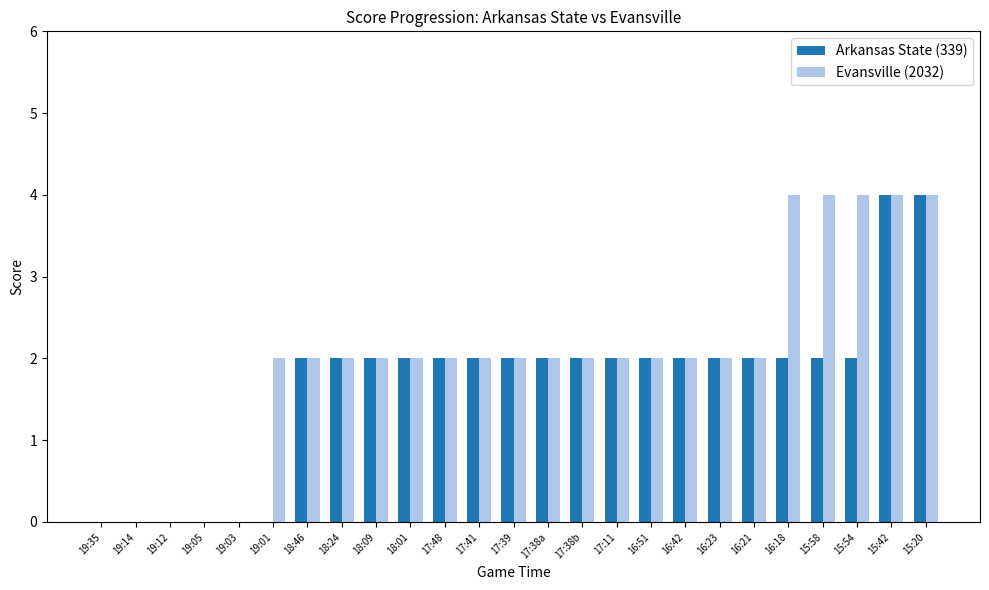

Is it true that Arkansas State (339) equals 2 at 17:11?

True